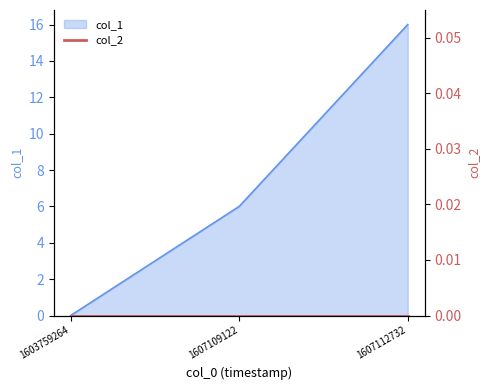

How many values are below 6?

1